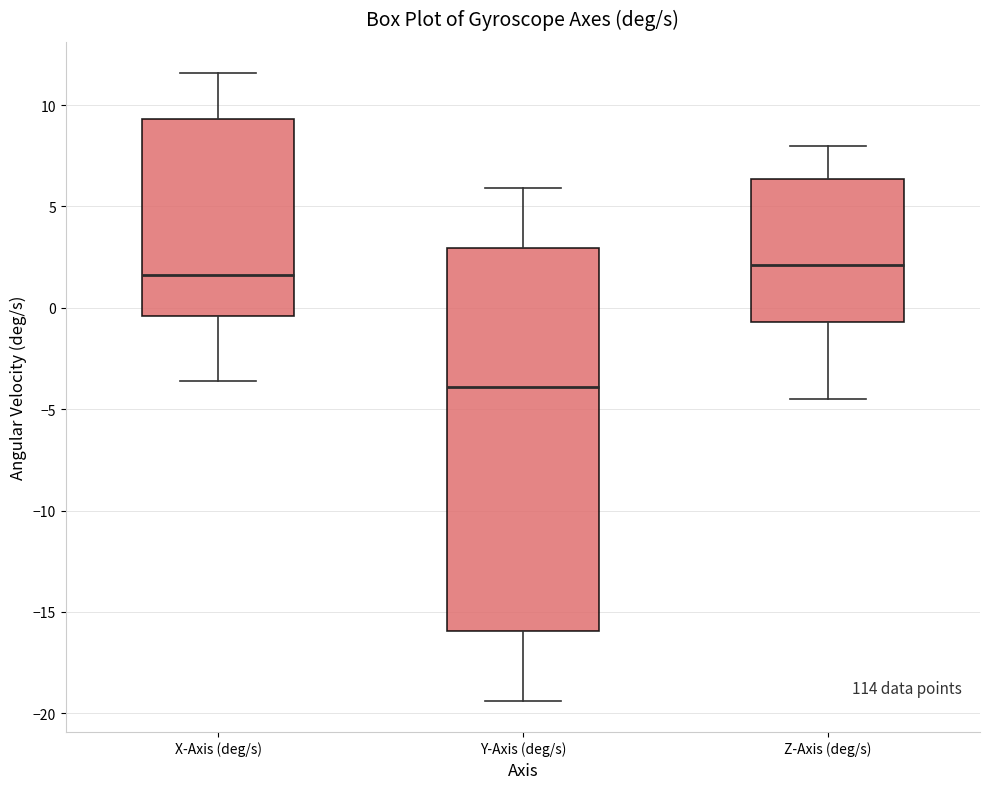

Reading left to right, transcribe this box plot: for each box, give where its median line is, the range the box spans, and where its two whiskers end, as read against the y-axis. The values are not printed on the chart, so give them approximately, as read against the axis.

X-Axis (deg/s): median 1.5, box -0.5 to 9.5, whiskers -3.5 to 11.5
Y-Axis (deg/s): median -4.0, box -16.0 to 3.0, whiskers -19.5 to 6.0
Z-Axis (deg/s): median 2.0, box -0.5 to 6.5, whiskers -4.5 to 8.0